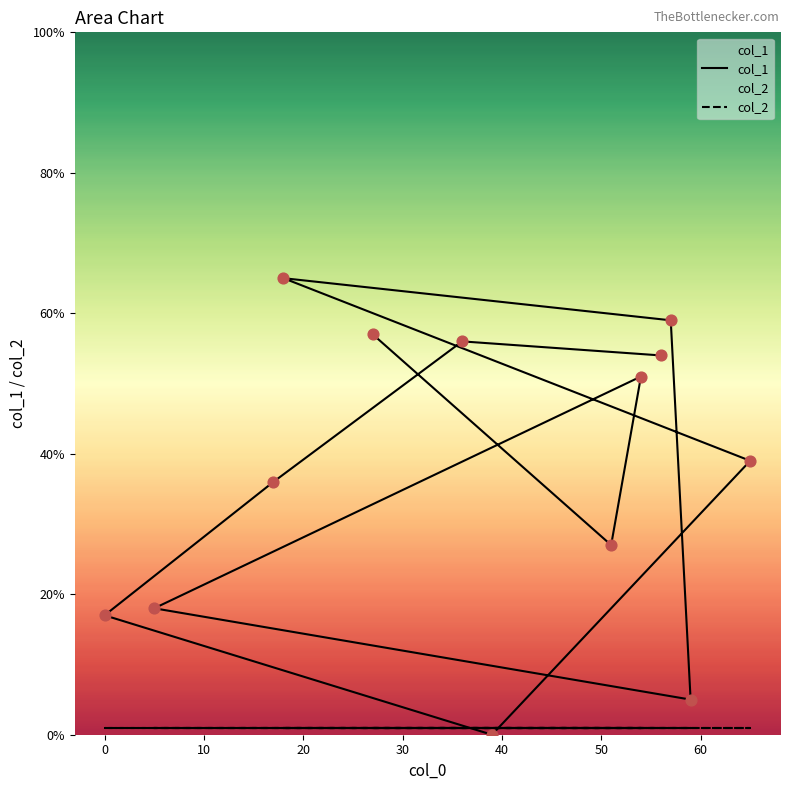

Which series has the largest Y range (max minus min)?

col_1